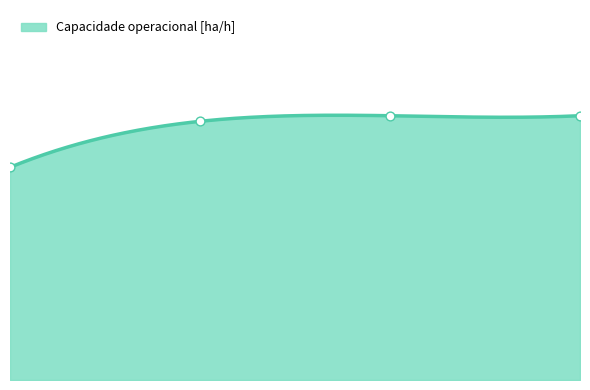

What is the change in value from 0 to 2?

+0.3